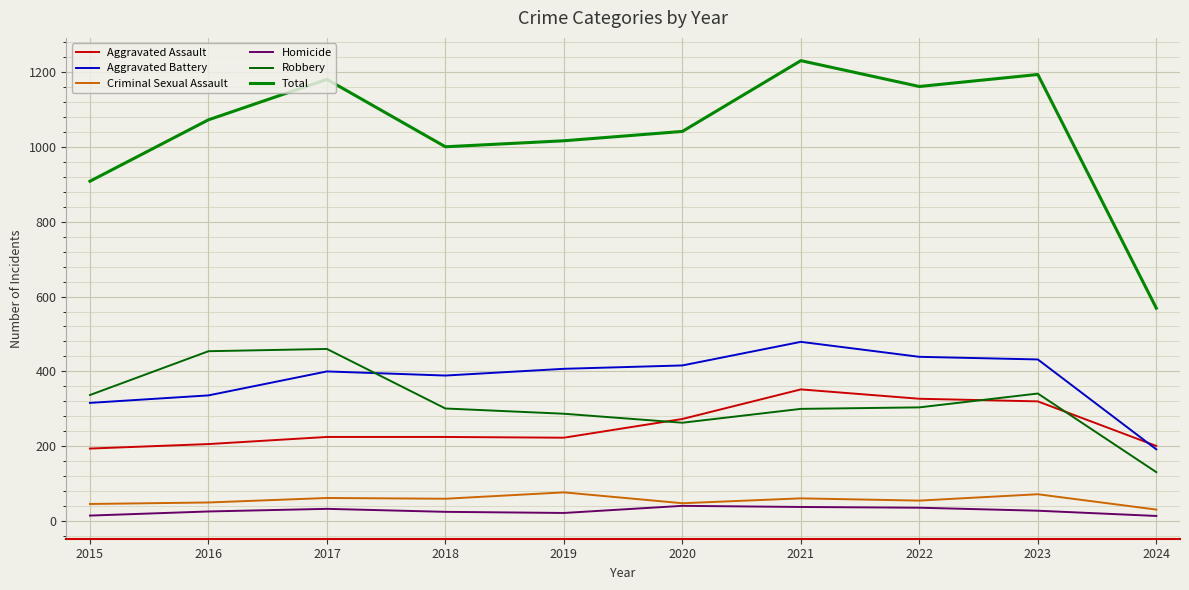

Is it true that Total equals 1193 at 2023?

True